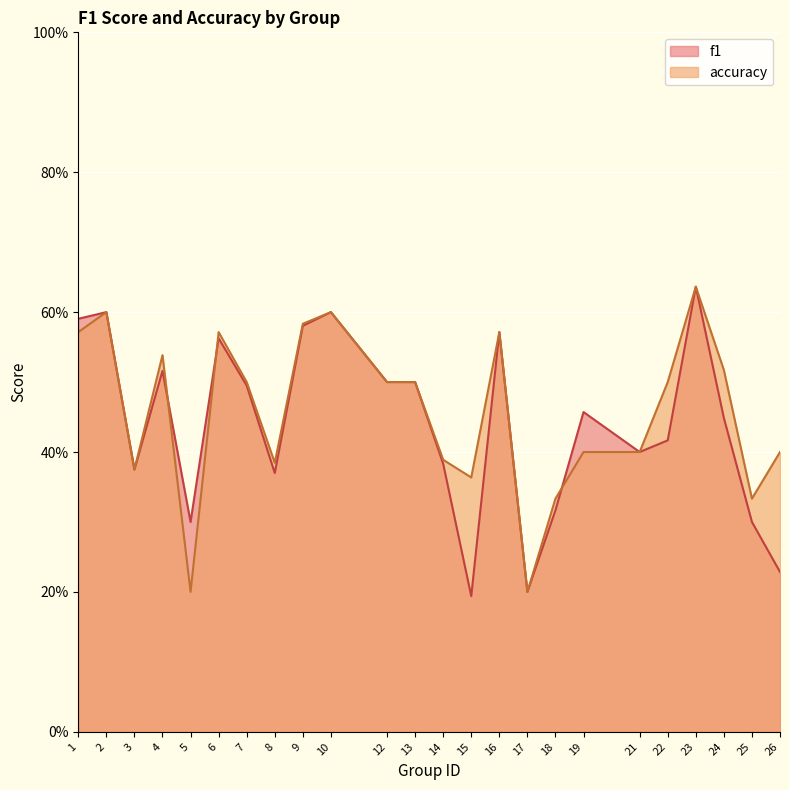

What are all the series names shown in the legend?

f1, accuracy